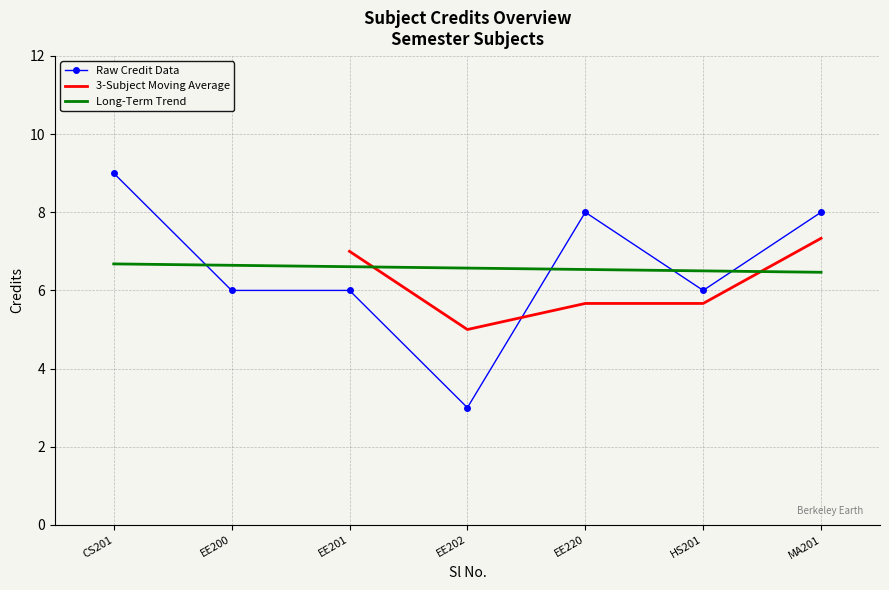

The value of Raw Credit Data at CS201 is 14.6. True or false?

False